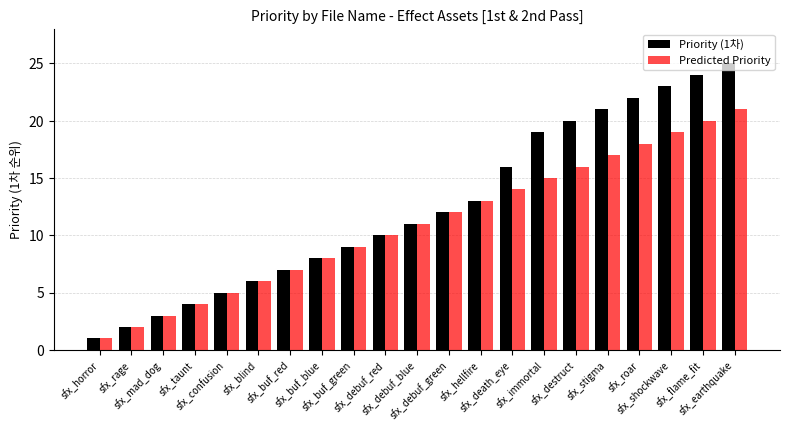

What is the value of the Priority (1차) bar at the 5th from the left?

5